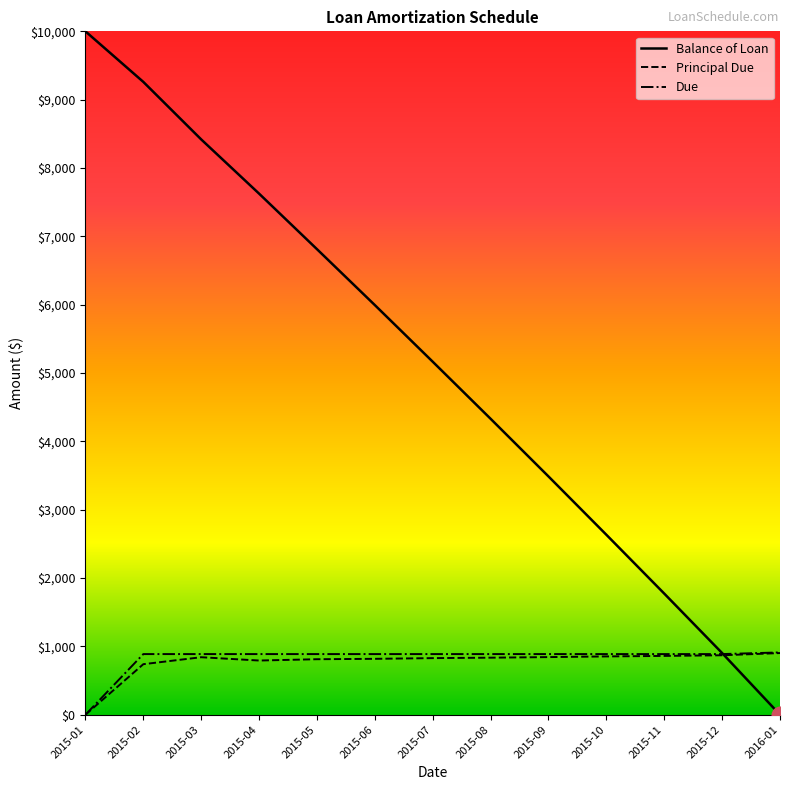

Where is Balance of Loan nearest to the value 5000?

2015-07